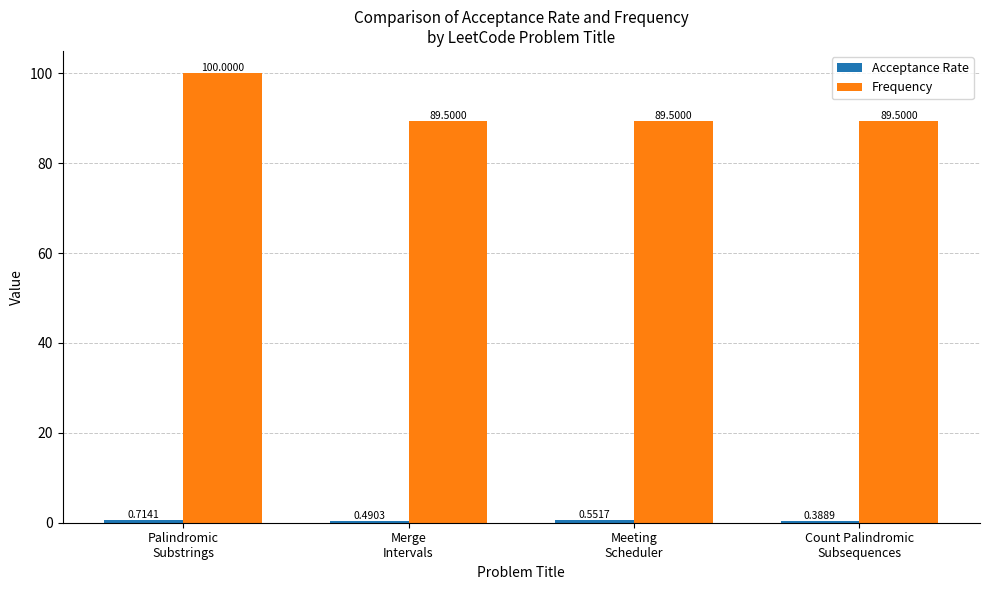

What is the label of the 1st bar from the right?

Count Palindromic
Subsequences